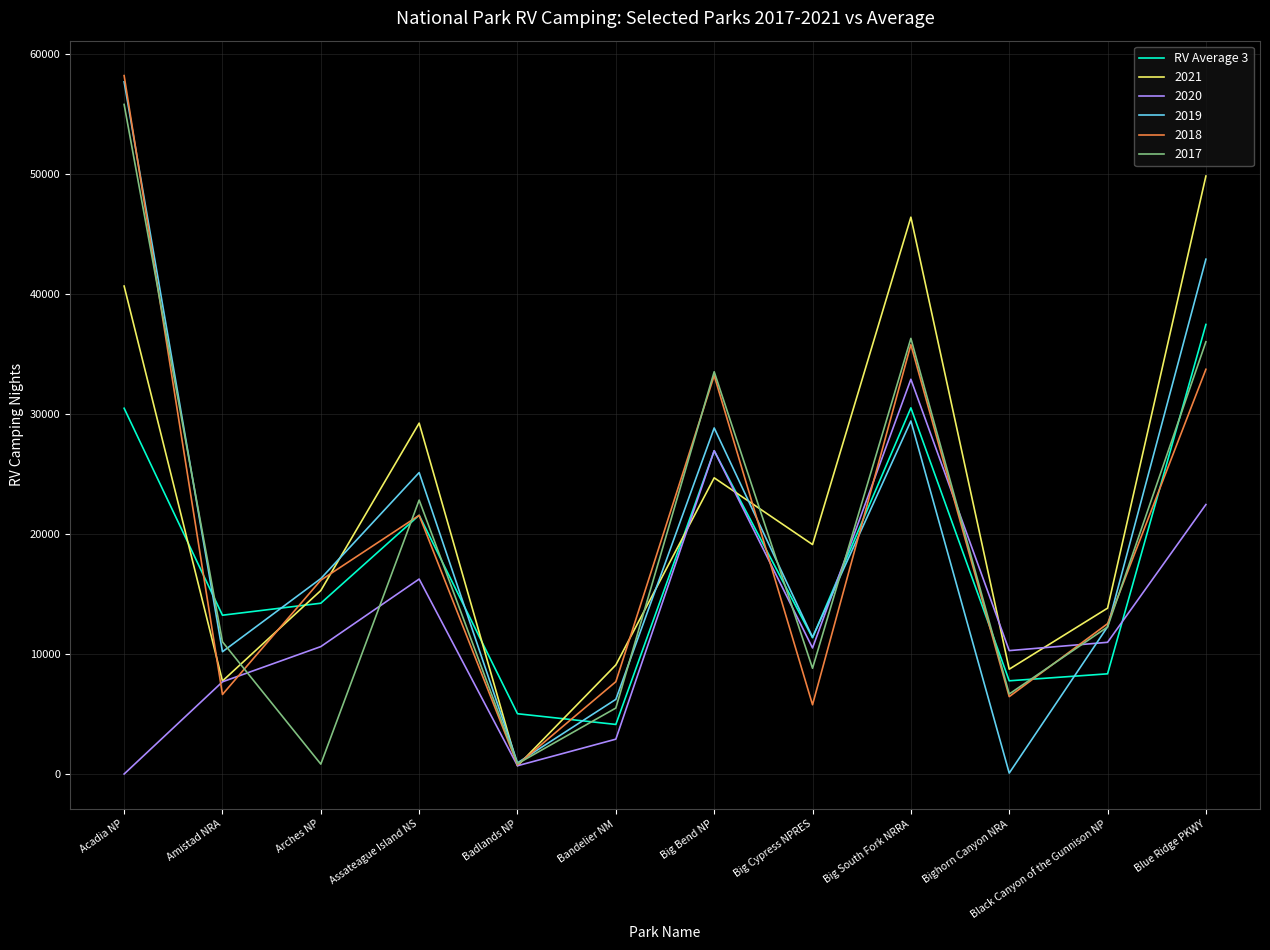

What is the spread (max minus min) of values at Big South Fork NRRA?

16988.0